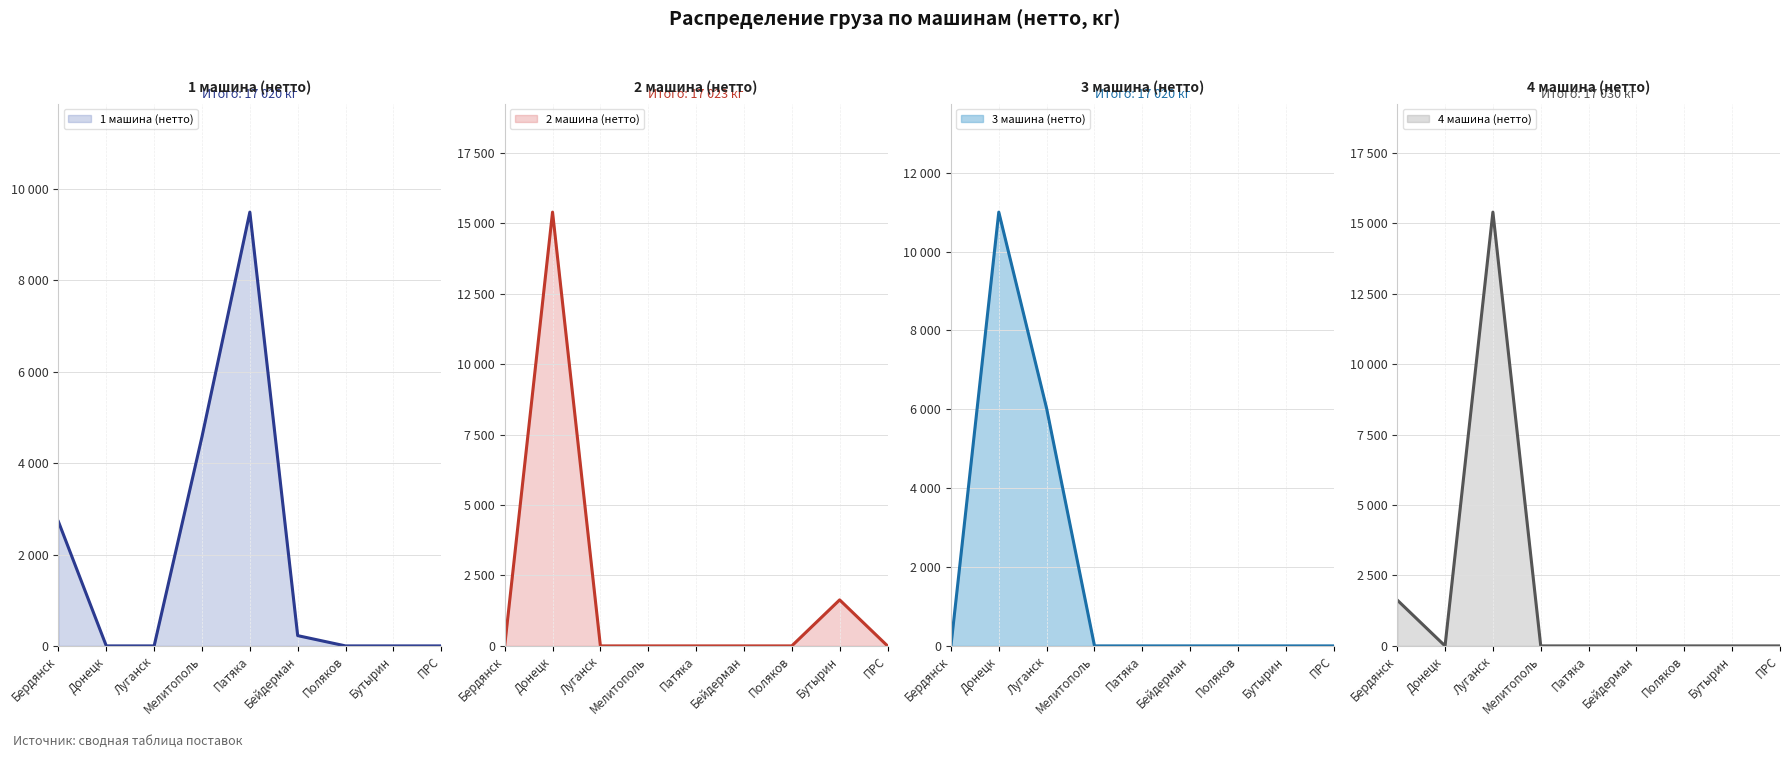

At which label does 3 машина (нетто) reach its minimum?

Бердянск